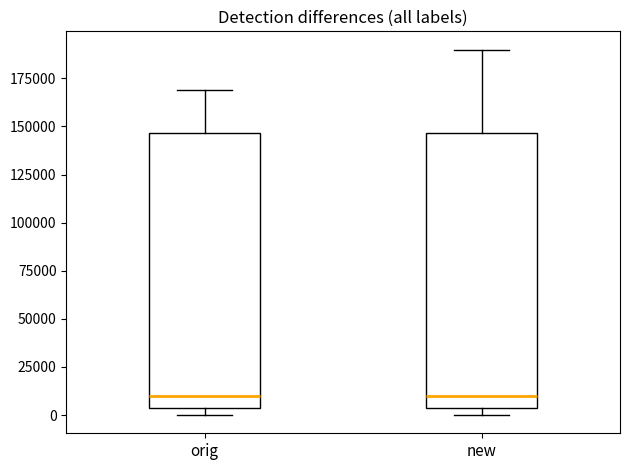

Where does the median line of the box for new sit on the y-axis? The values are not printed on the chart, so give them approximately, as read against the axis.

10000